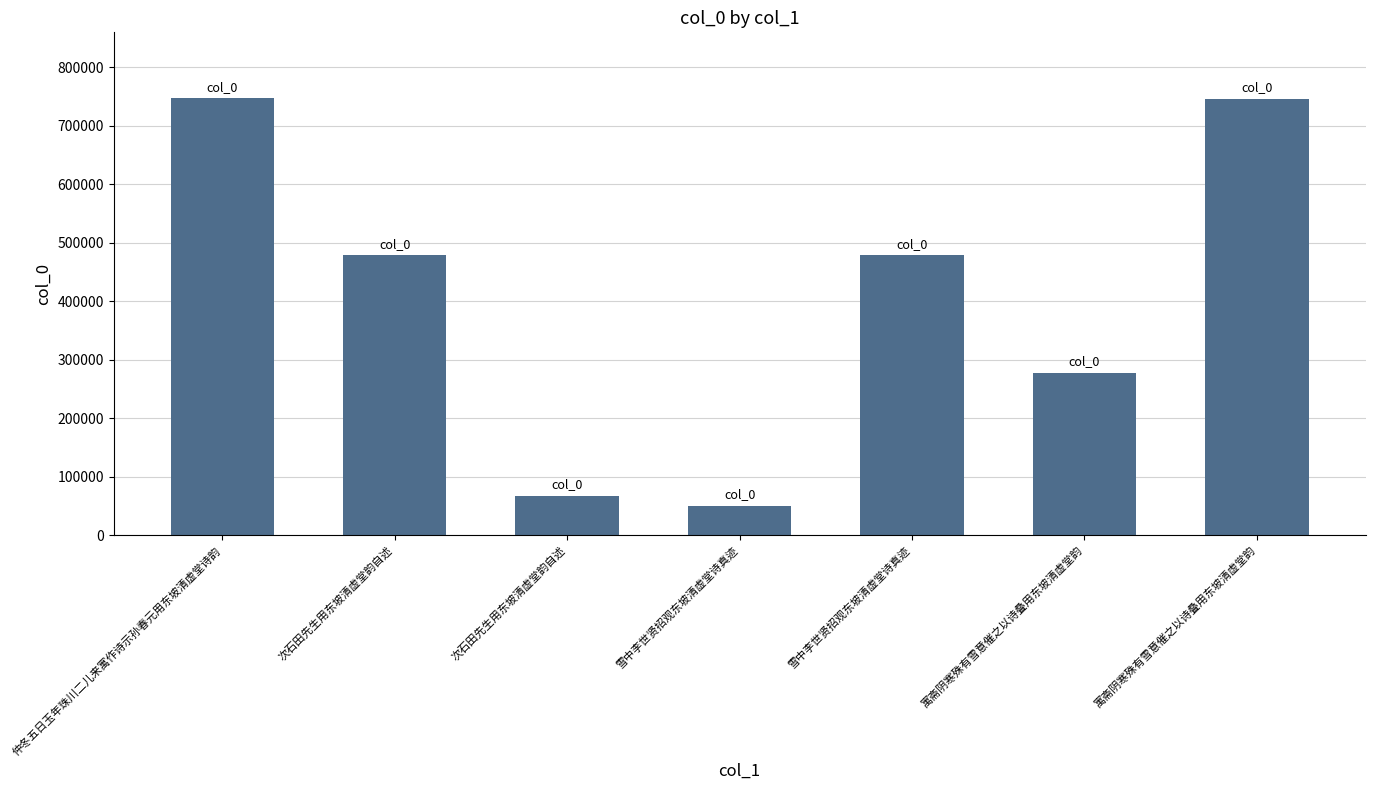

Is it true that the value at 仲冬五日玉年珠川二儿来寓作诗示孙春元用东坡清虚堂诗韵 is 747270?

True